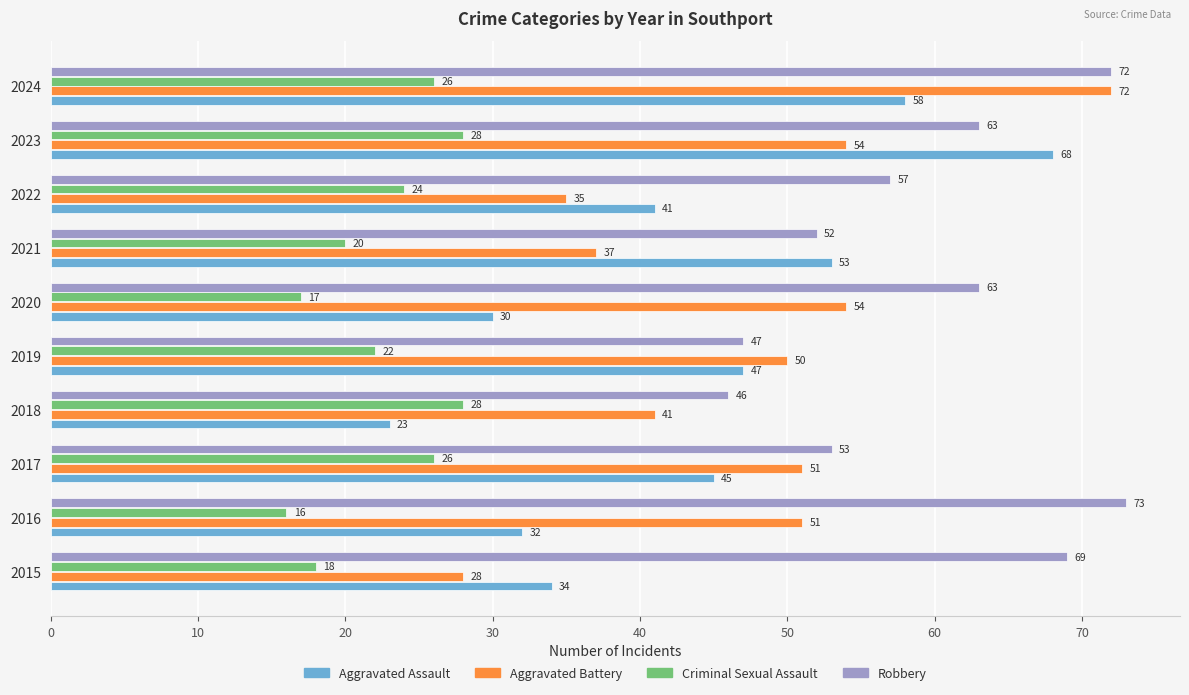

What is the difference between the highest and lowest values at 2023?

40